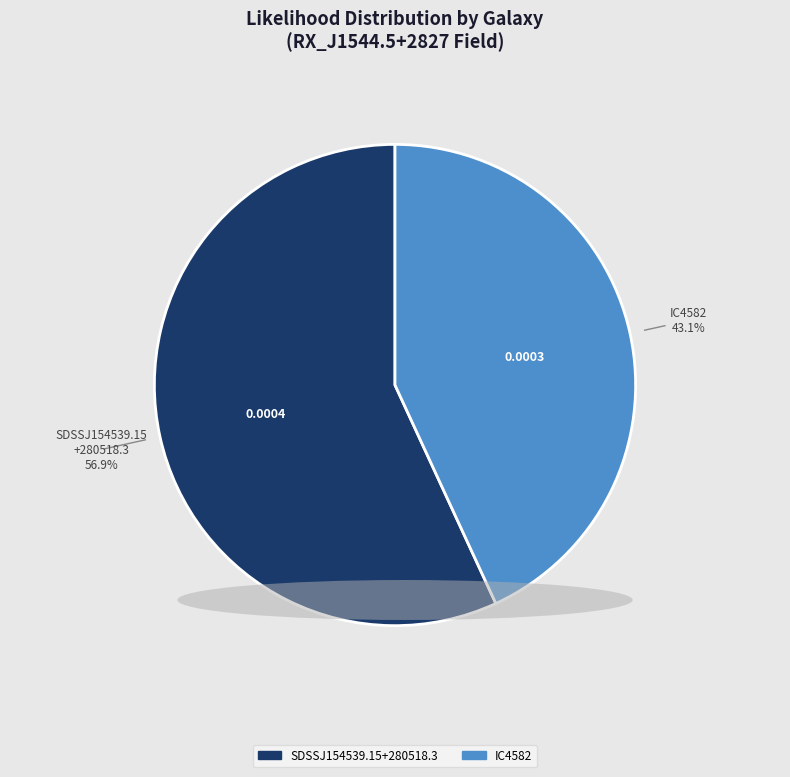

How many slices are in this pie chart?

2